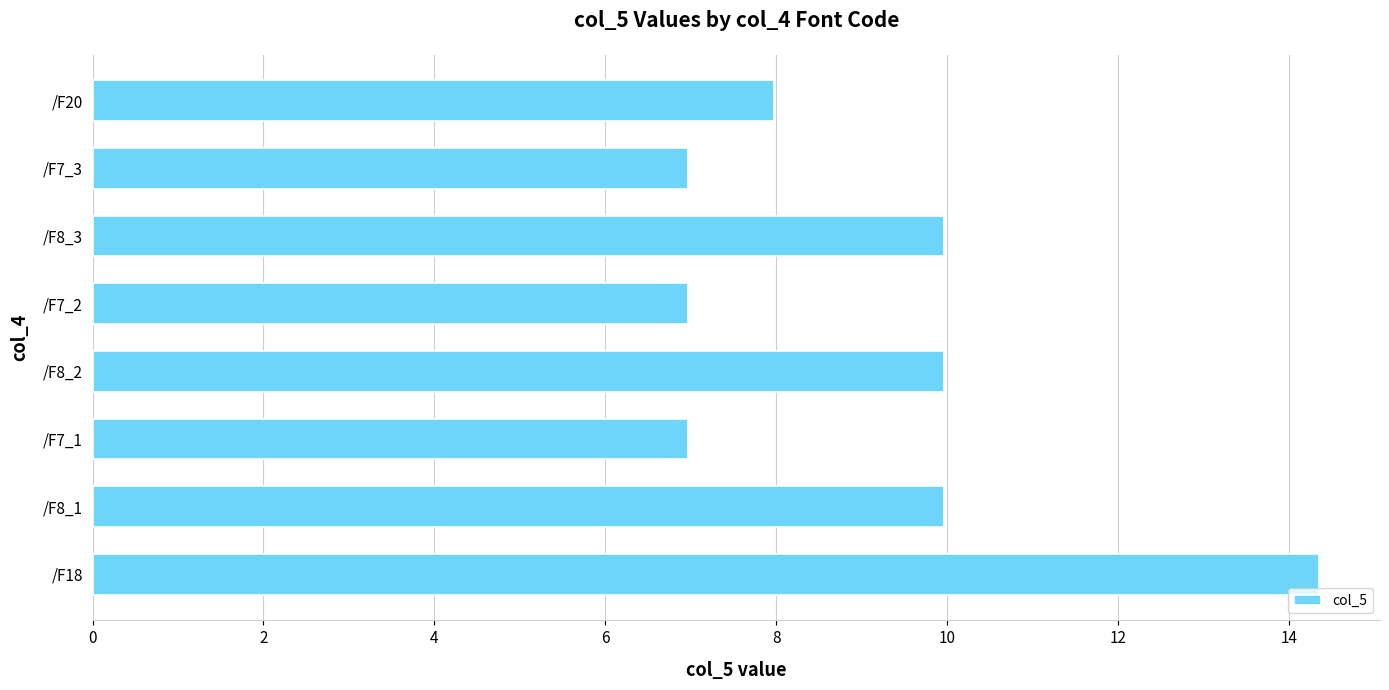

The chart shows a value of 2.0 at /F8_1. True or false?

False